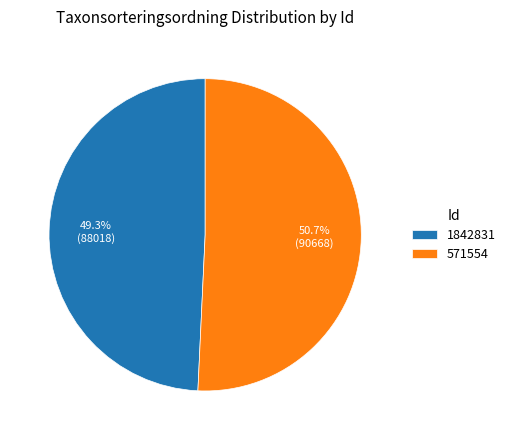

Approximately how many times larger is the value at 1842831 compared to 571554?

1.0